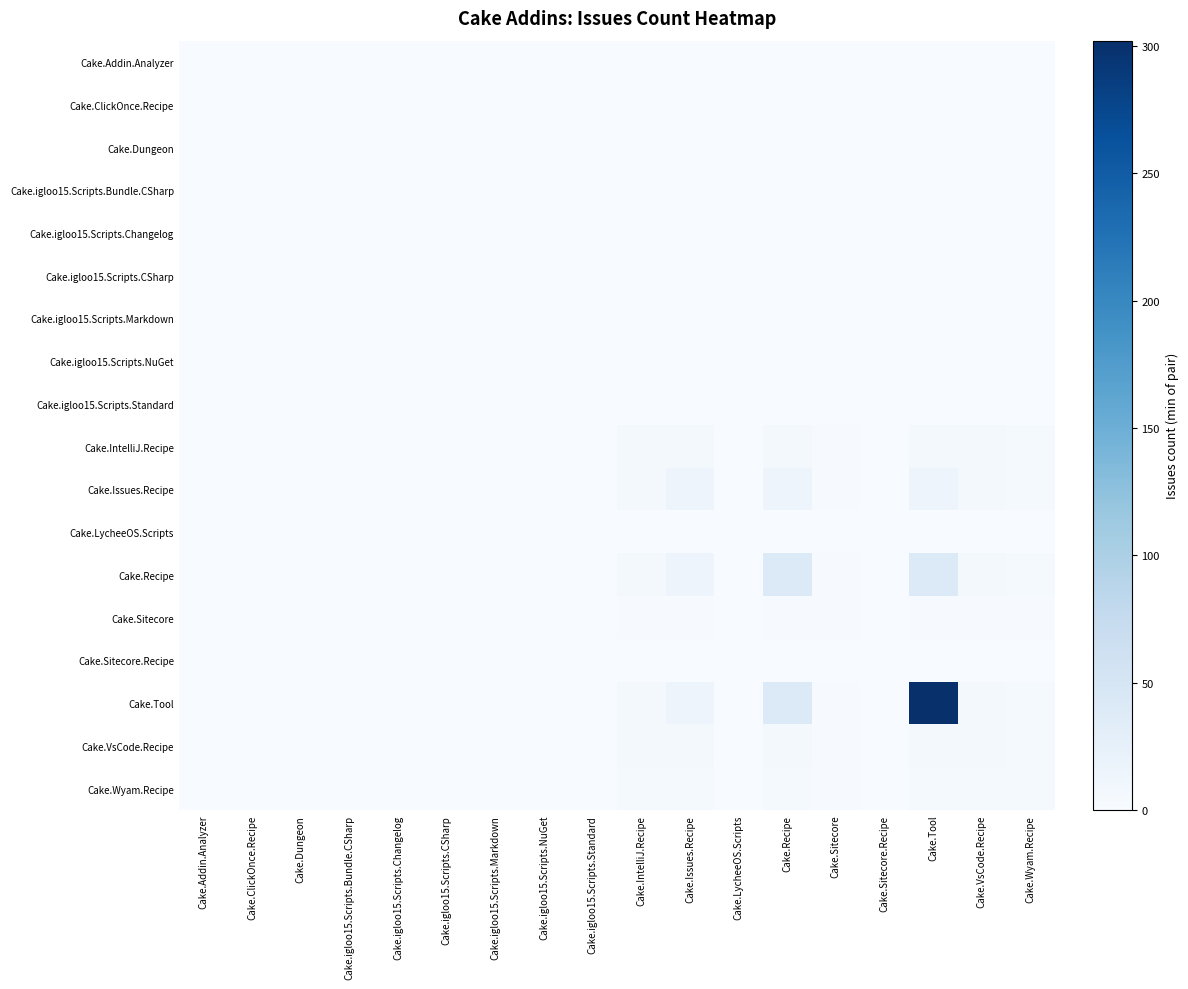

Between Cake.Dungeon and Cake.Issues.Recipe, which series saw the biggest shift?

Cake.Issues.Recipe